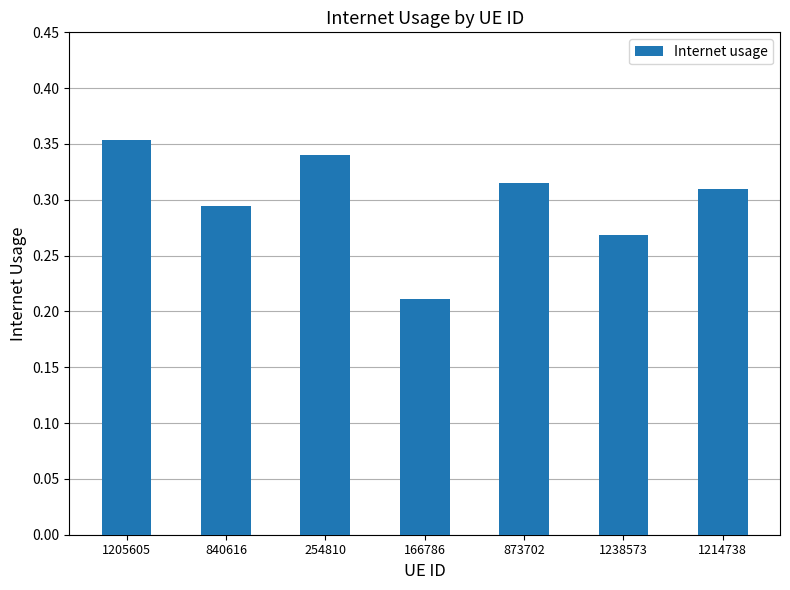

Where is the data nearest to the value 0?

166786